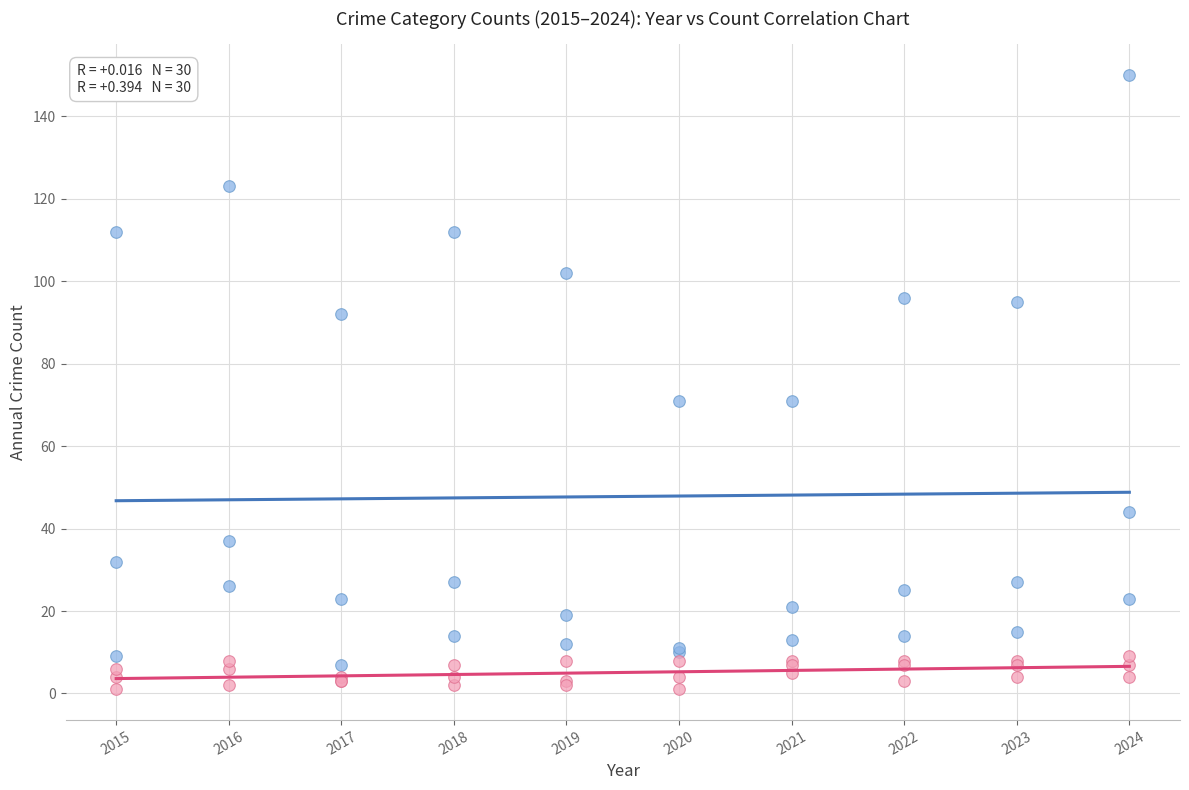

Which series reaches the minimum Y coordinate?

Low-Count Crimes (Assault, Battery, Robbery)